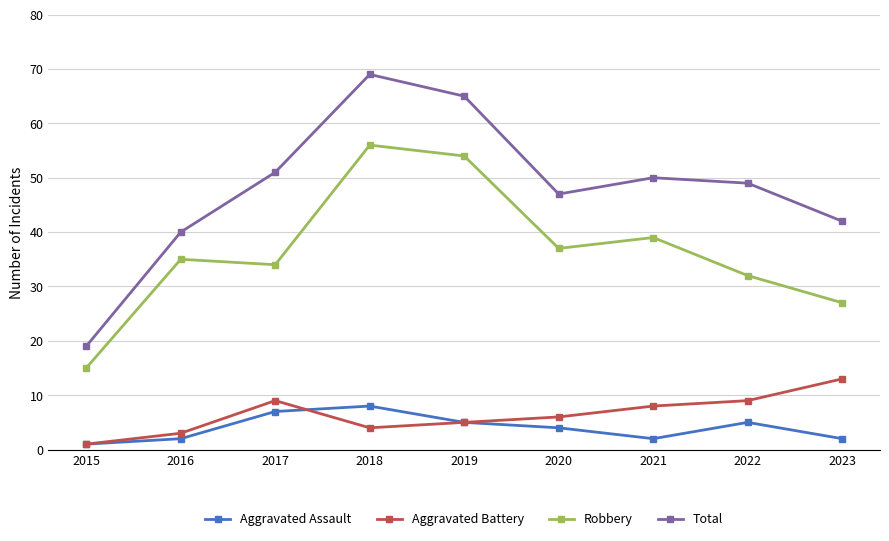

What is the minimum value for Robbery?

15